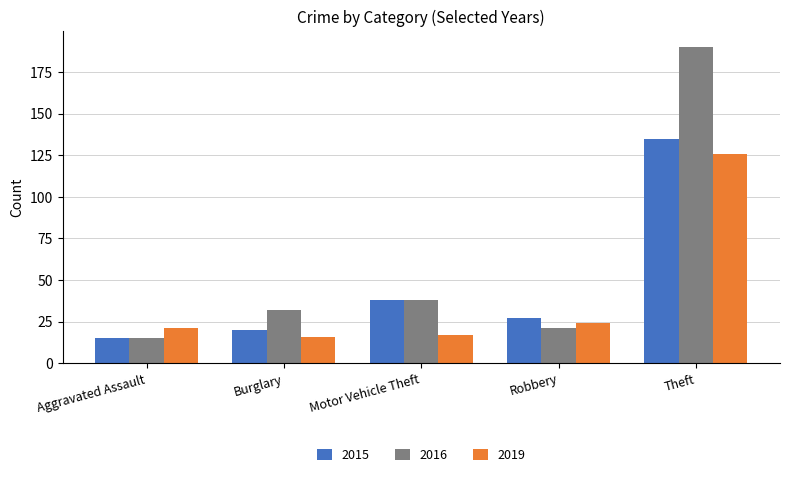

List the series in order of their peak value, highest first.

2016, 2015, 2019